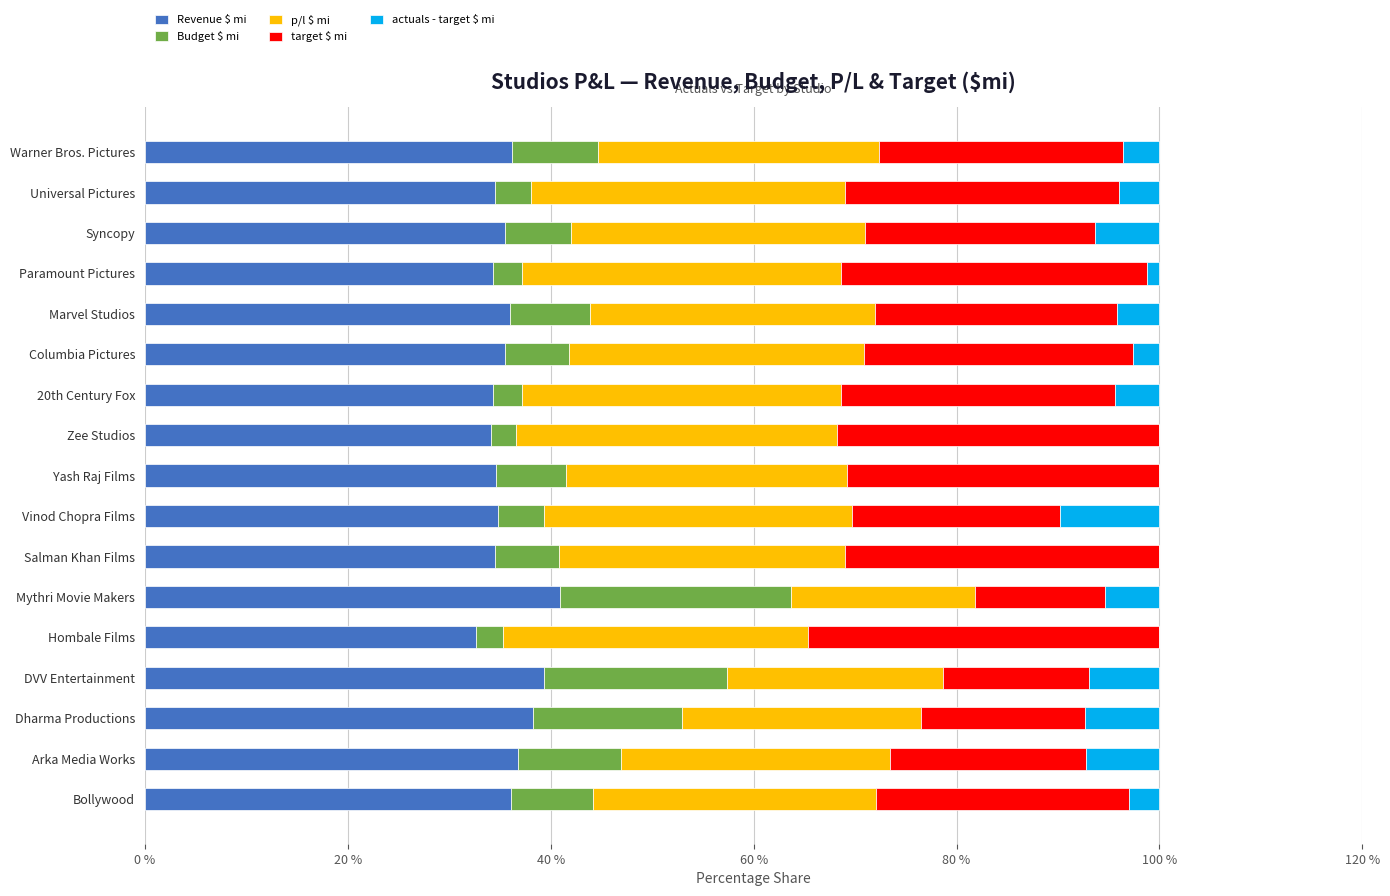

What is the total value across all series at Hombale Films?

100.0